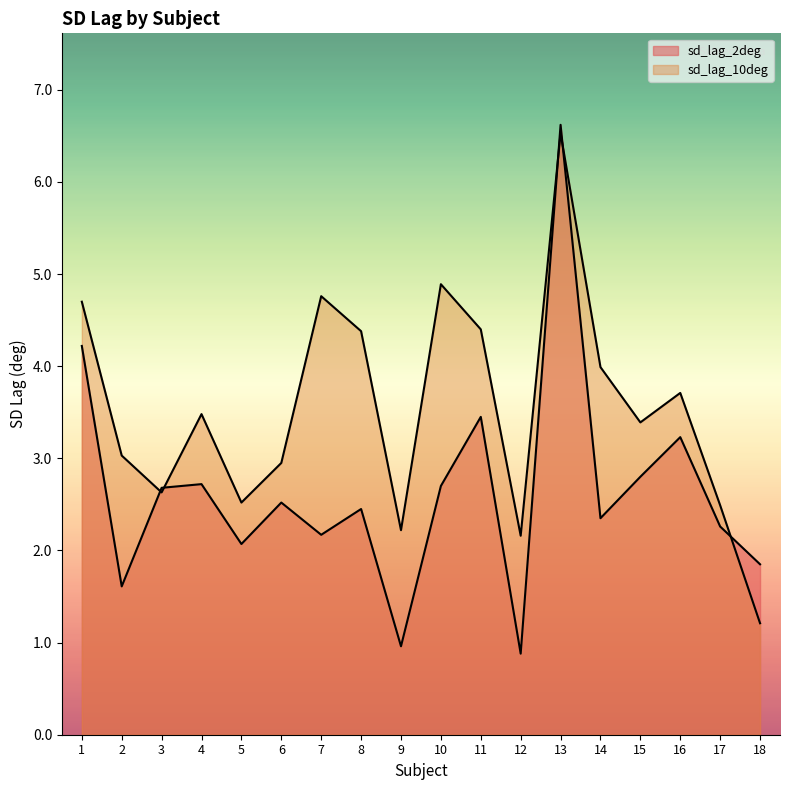

What is the sum of the sd_lag_2deg values at 6 and 17?

4.8